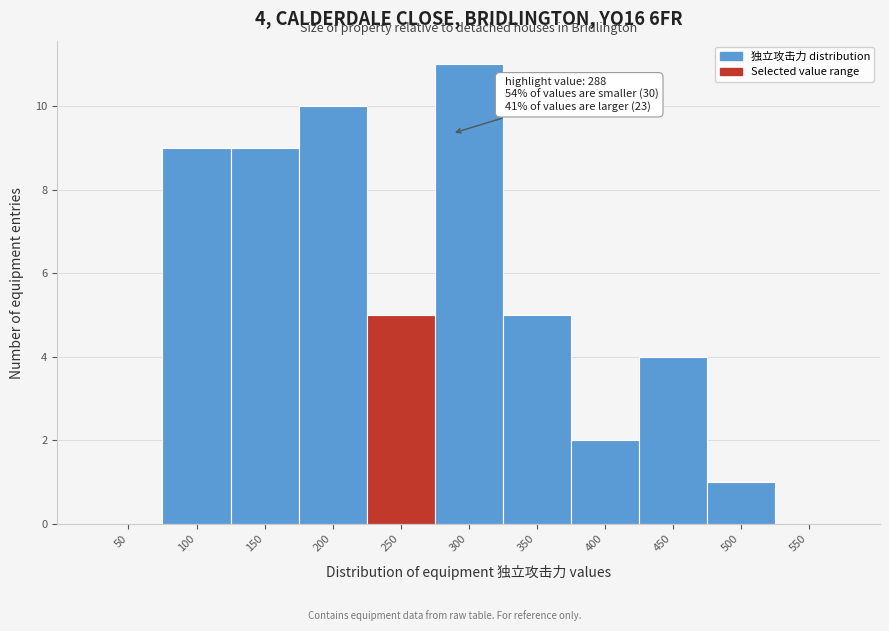

Reading right to left, transcribe all the data shown in this chart.

550=0	500=1	450=4	400=2	350=5	300=11	250=5	200=10	150=9	100=9	50=0